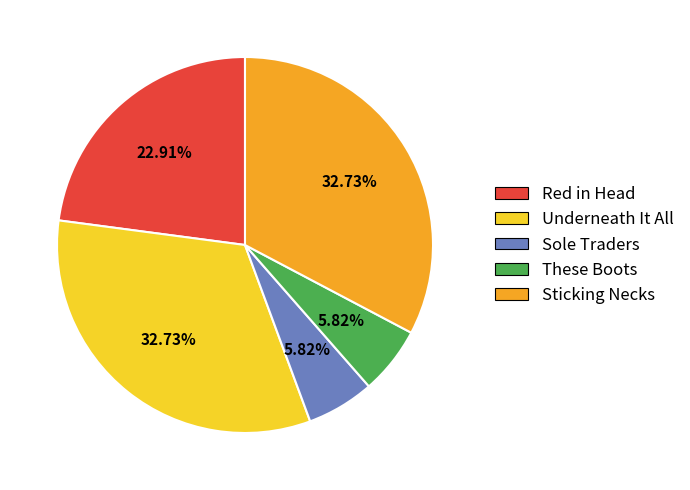

Count the number of slices in the pie.

5